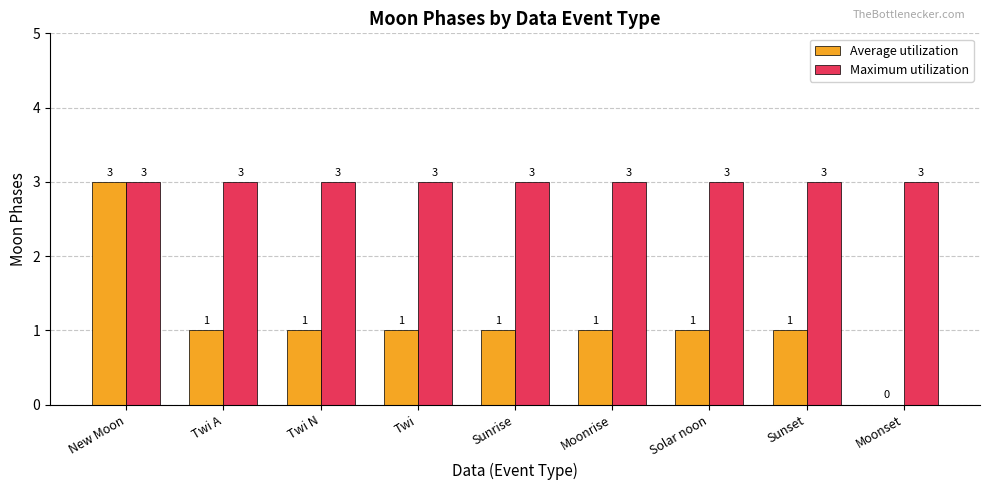

What is the sum of all Maximum utilization values?

27